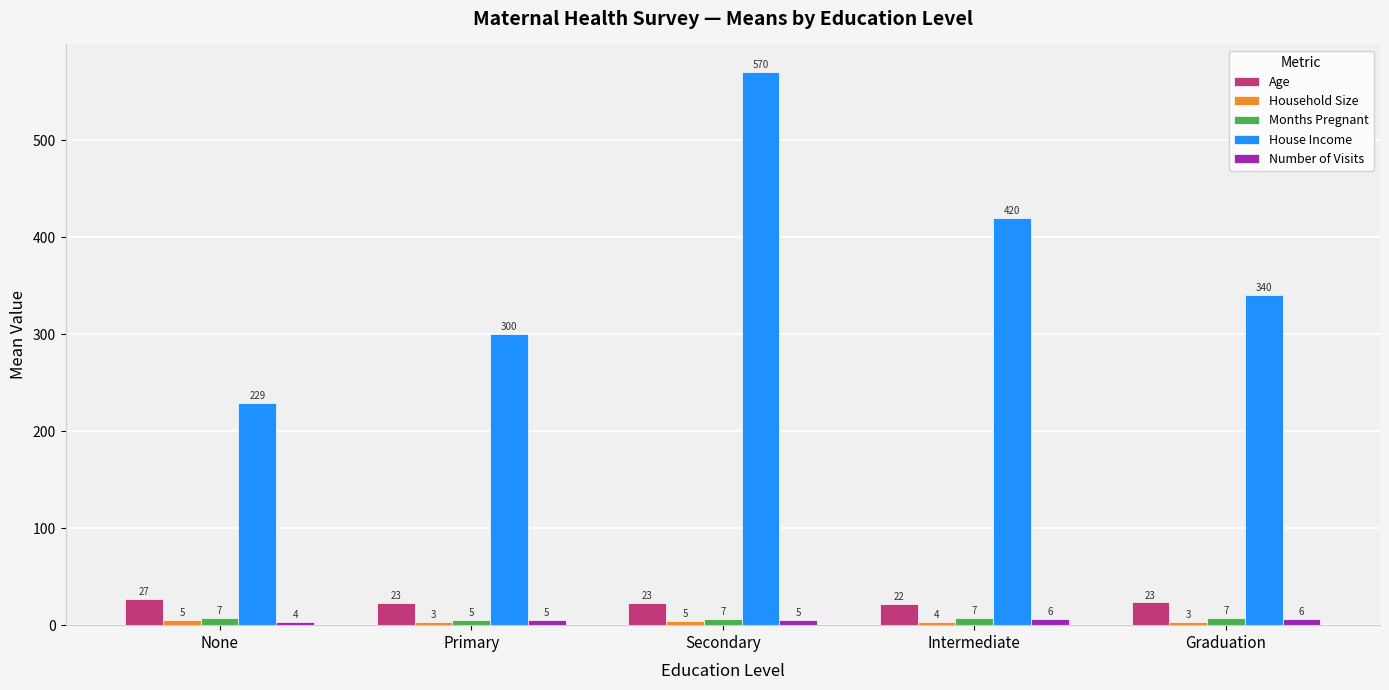

What is the sum of the Age values at None and Intermediate?

49.0